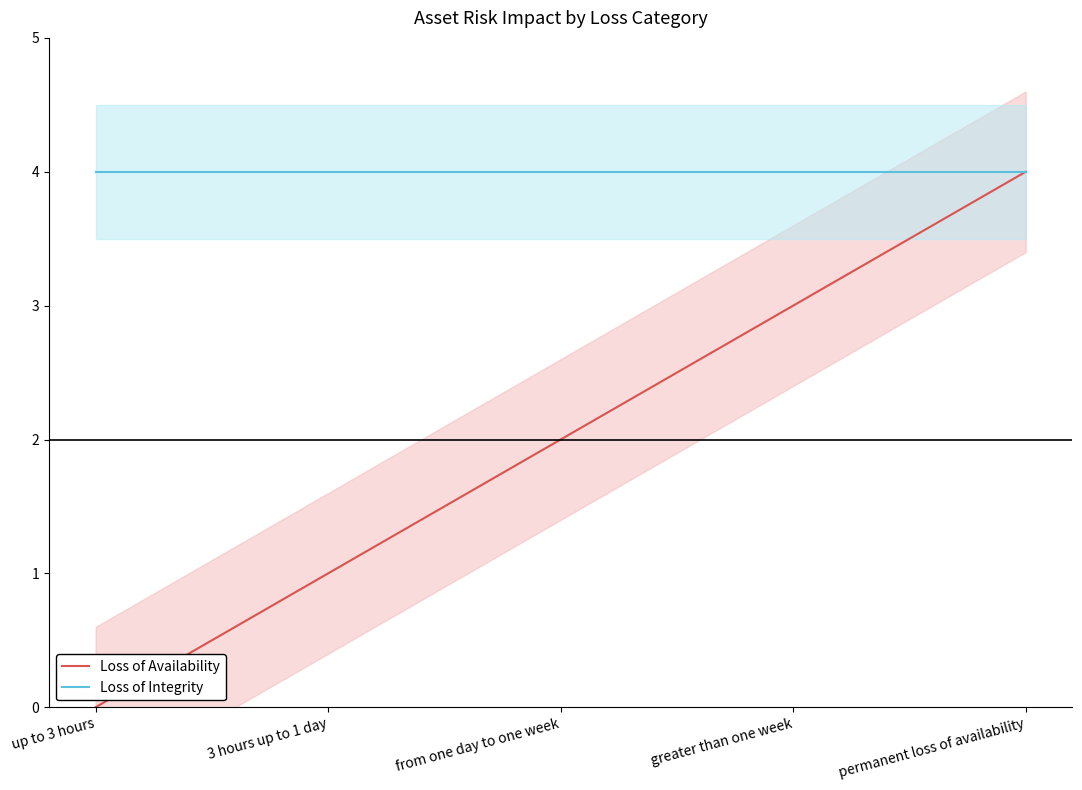

True or false: Loss of Integrity and Loss of Availability intersect in this chart.

False